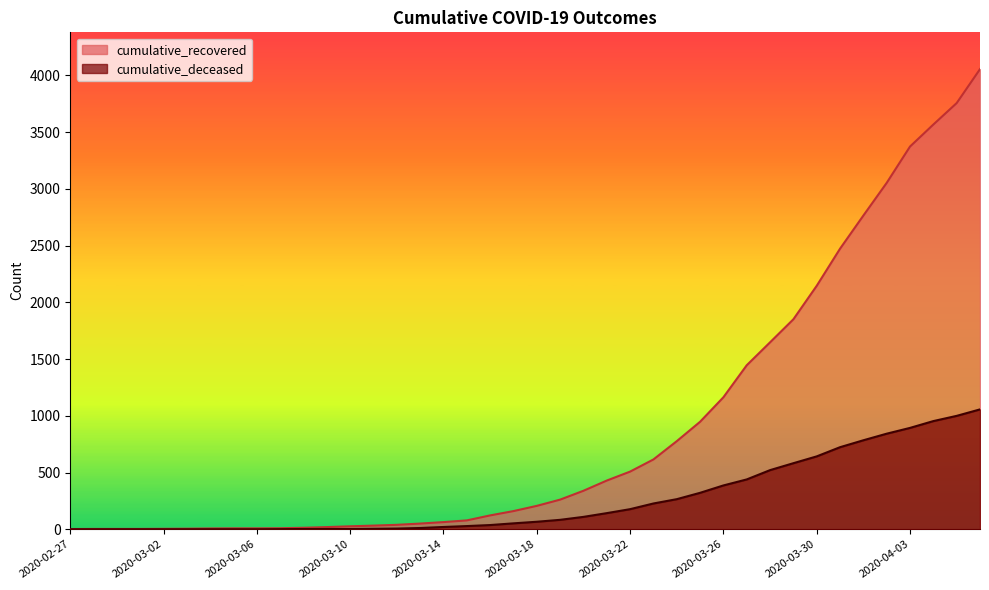

How many data points in cumulative_deceased are above 66?

19